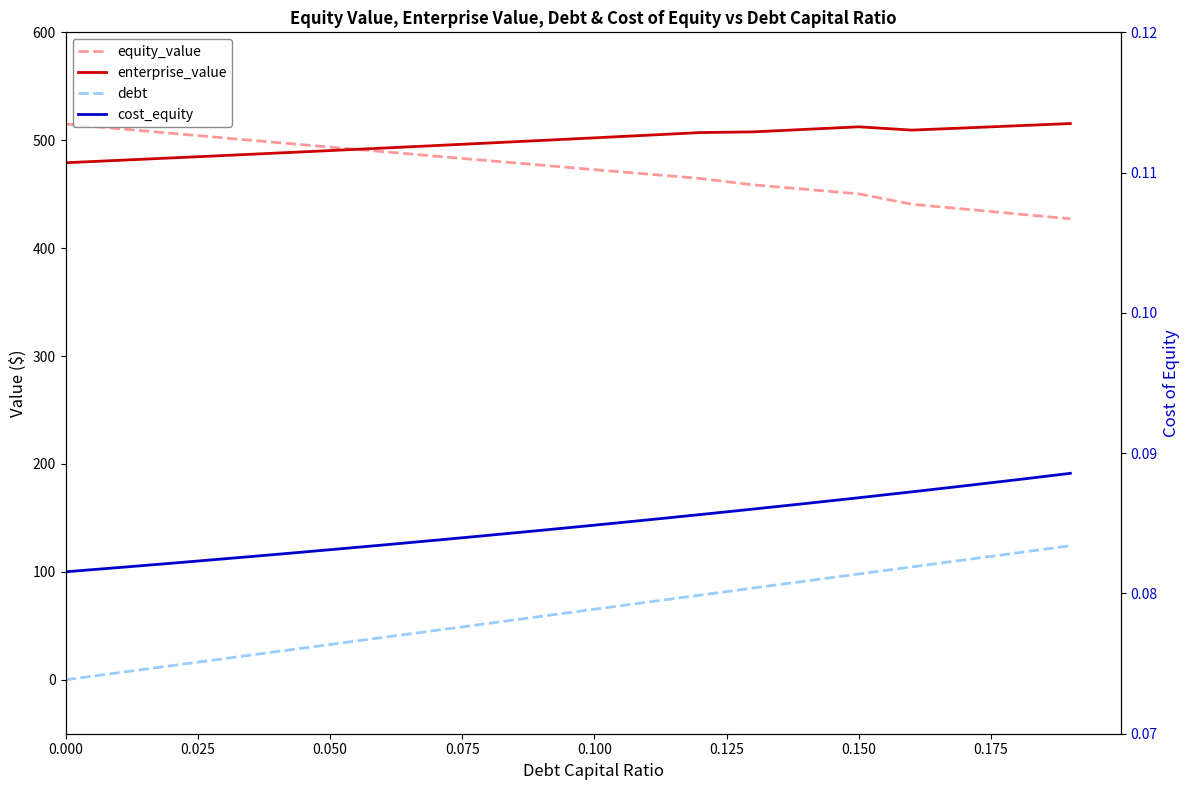

True or false: cost_equity and equity_value cross at least once.

False